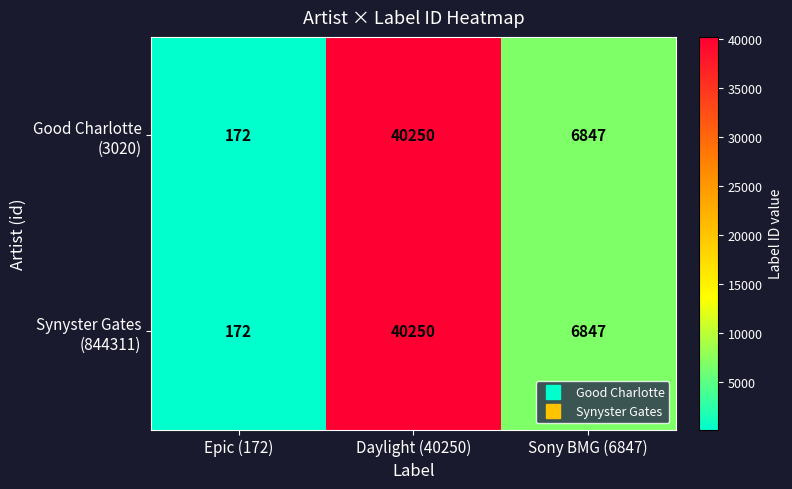

What is the greatest value displayed?

40250